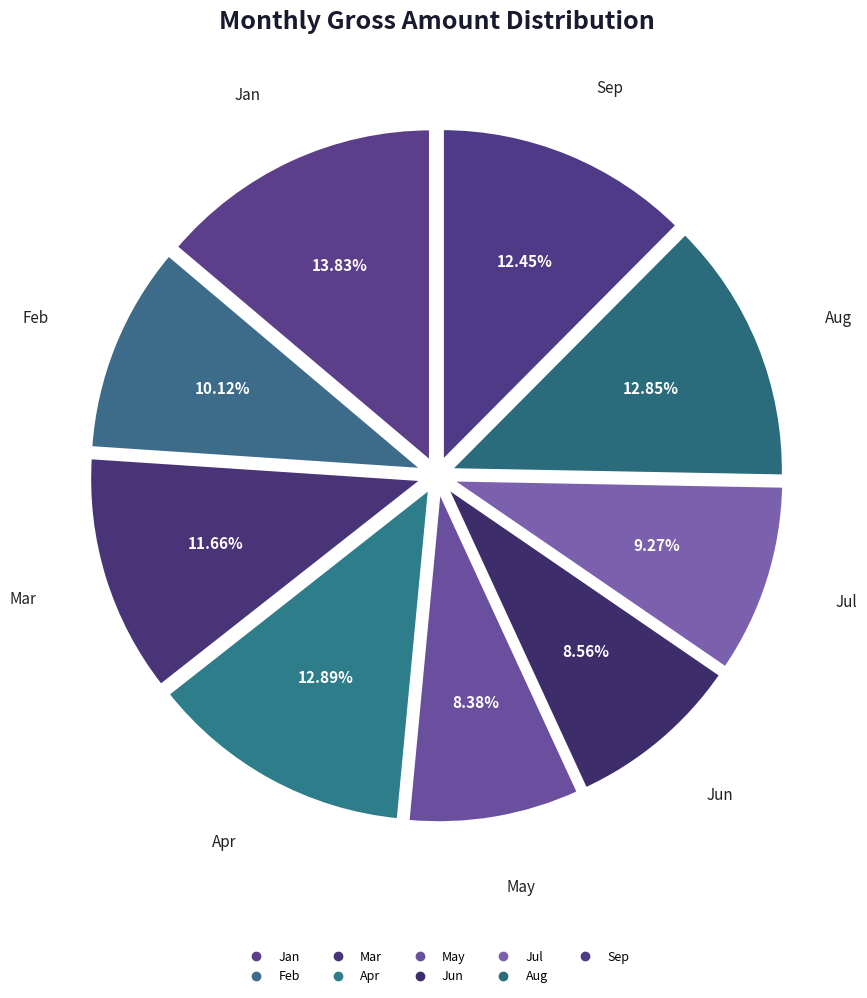

Is there any slice that represents more than half of the pie?

No